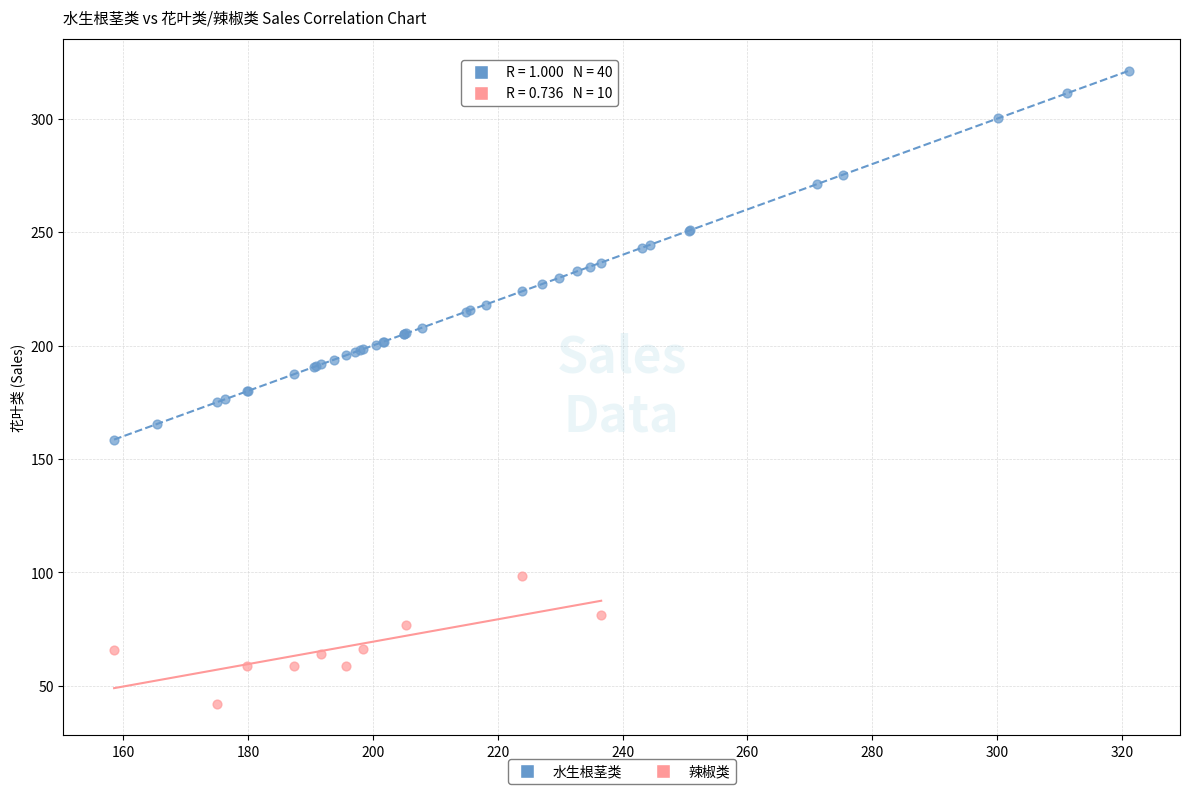

Which series reaches the maximum Y coordinate?

水生根茎类